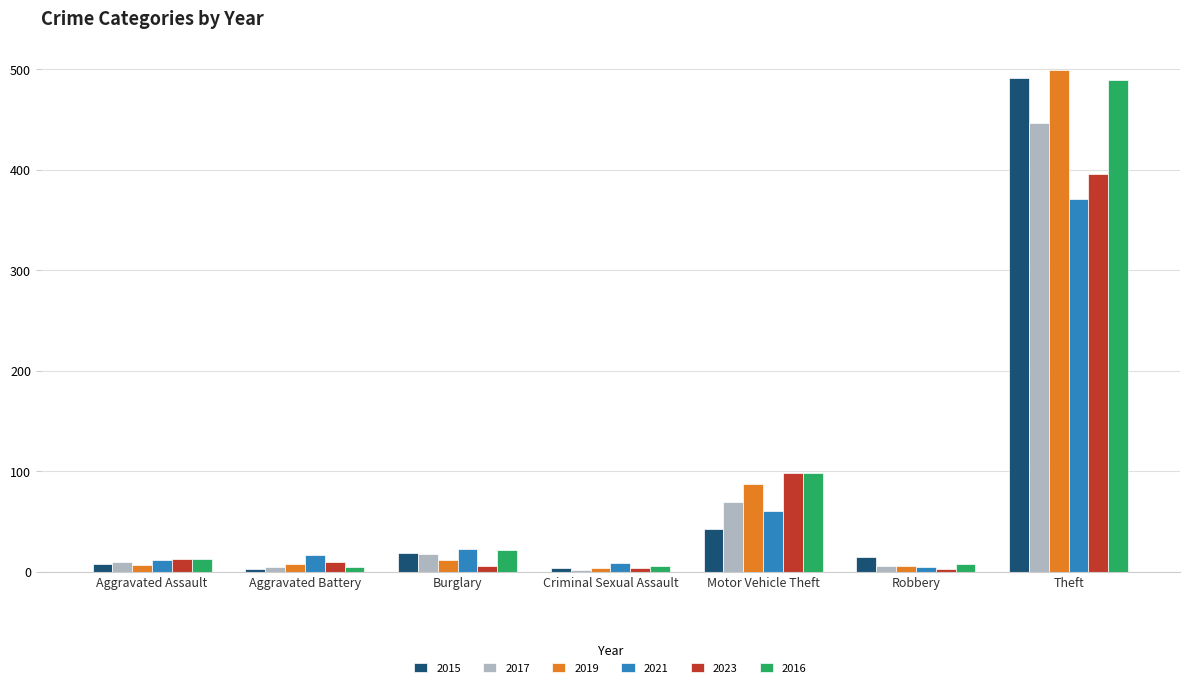

What is the maximum value for 2016?

489